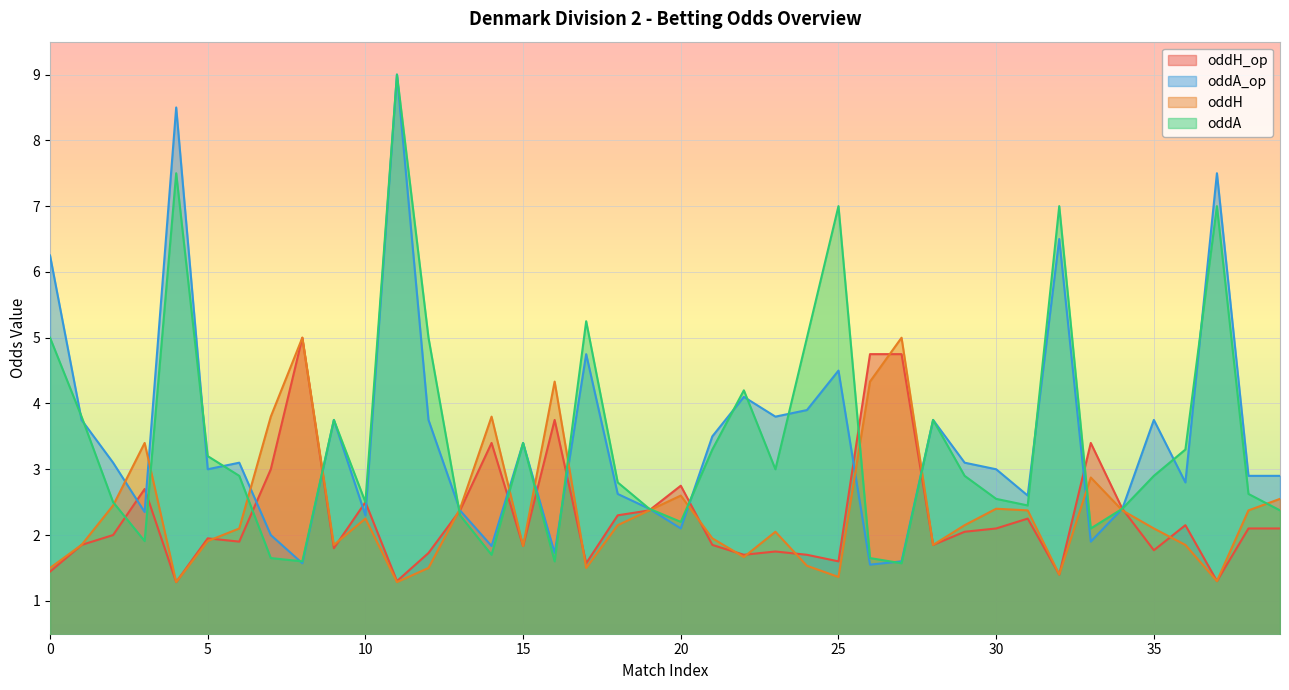

What is the maximum value shown in the chart?

9.0